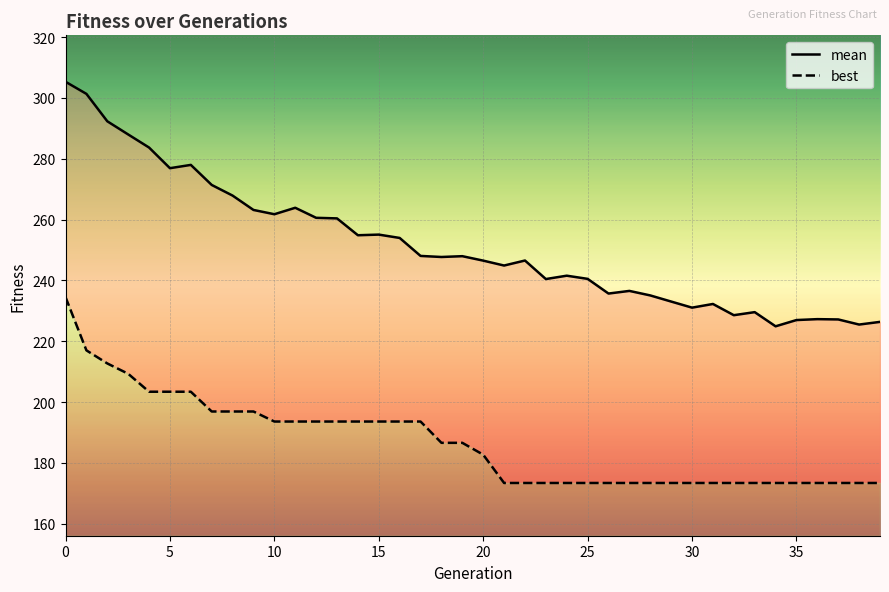

How many series are shown in this chart?

2